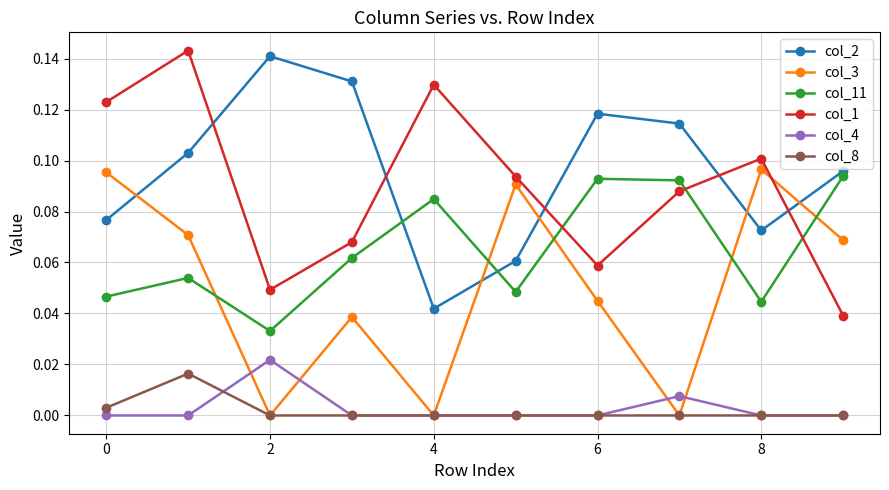

Which series has the largest total across all categories?

col_2